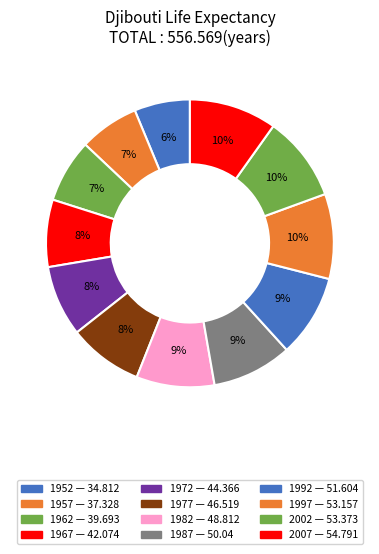

Does any single category account for the majority?

No